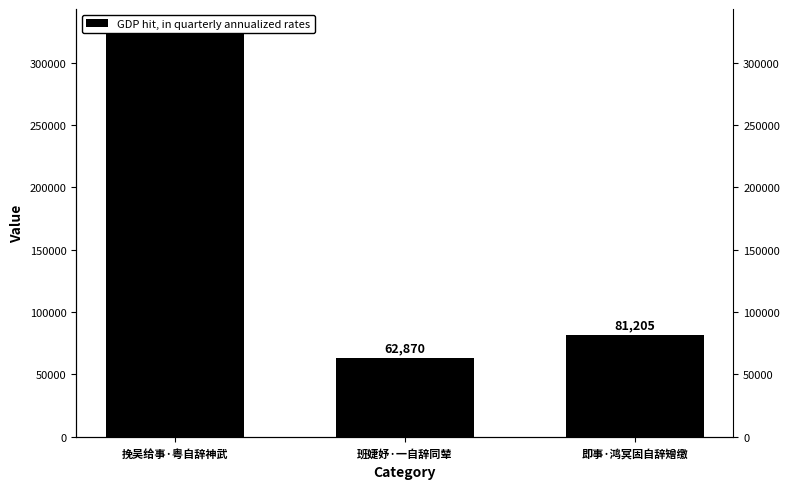

The value at 班婕妤·一自辞同辇 is 33875. True or false?

False